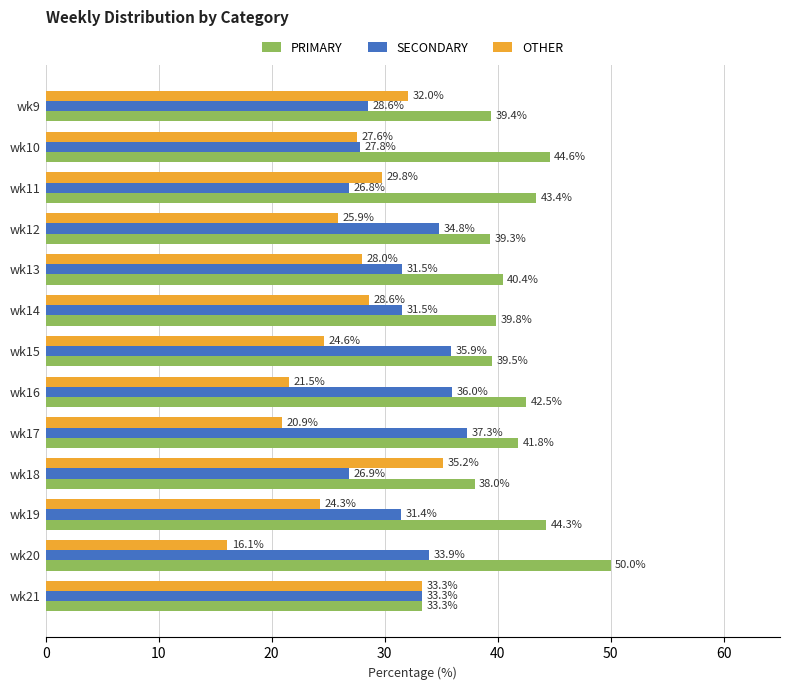

Read the SECONDARY value at wk17.

37.3